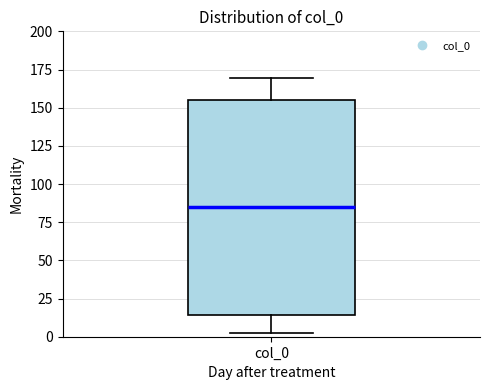

Read this box plot against the y-axis: the position of the median line, the range covered by the box, and the ends of both whiskers. The values are not printed on the chart, so give them approximately, as read against the axis.

median 85, box 15 to 155, whiskers 0 to 170